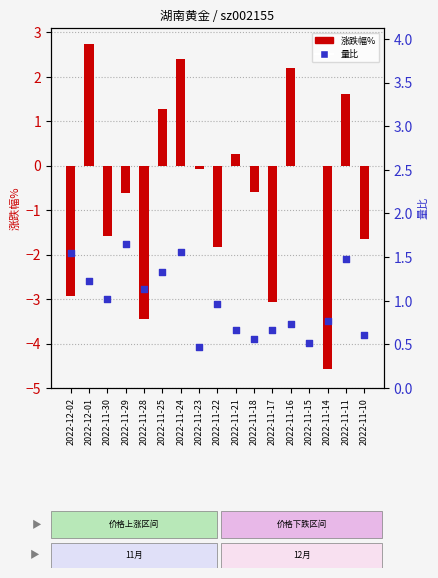

Is the value of 涨跌幅% at 2022-11-17 greater than the value of 量比 at 2022-11-28?

No